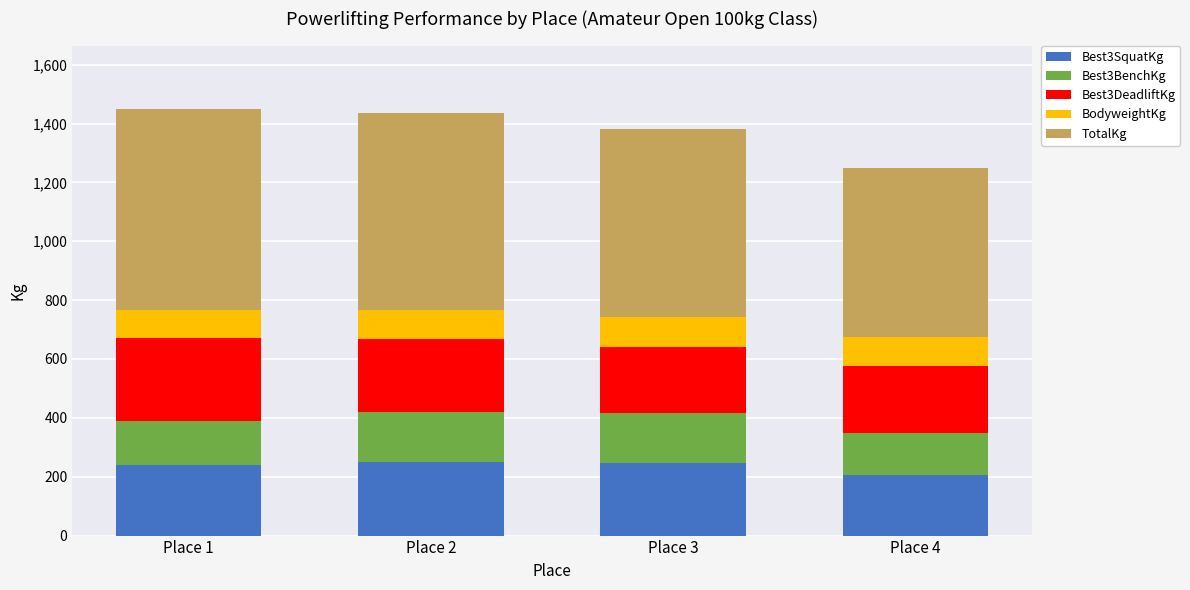

What is the lowest value of the Best3SquatKg series?

206.4